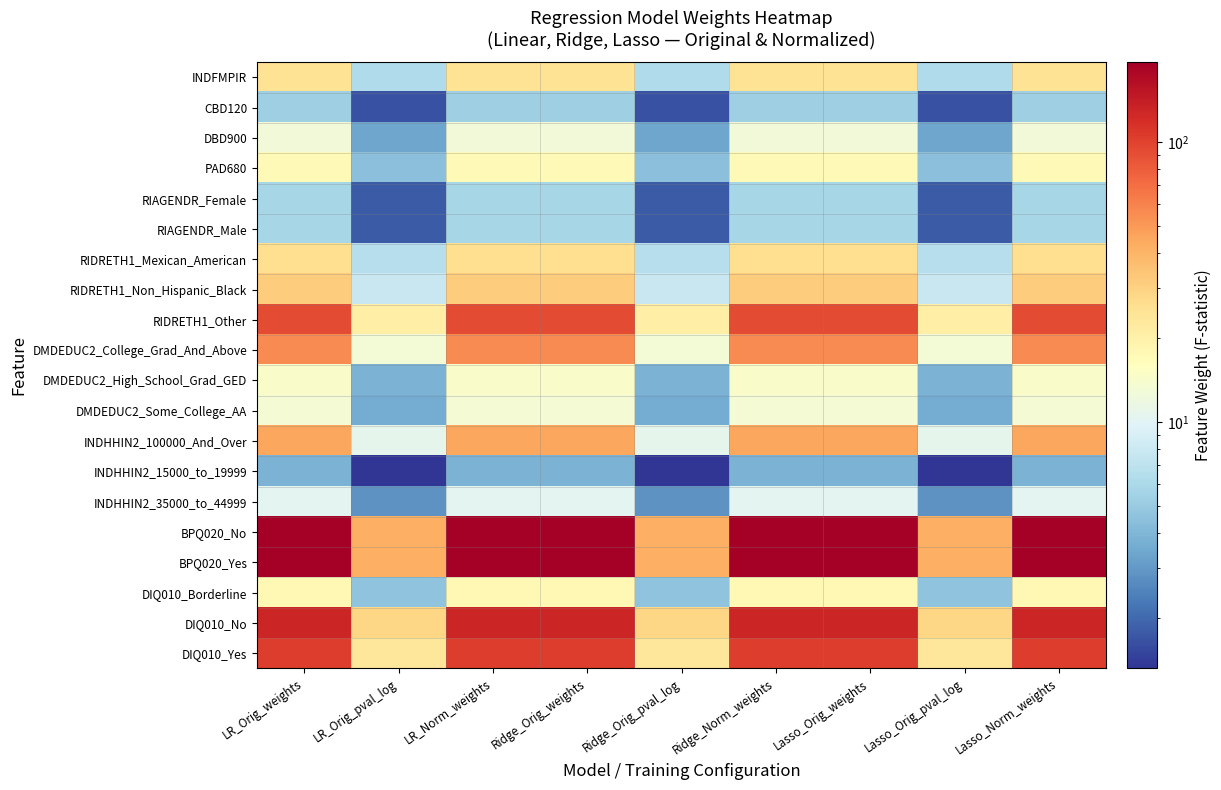

What is the smallest value displayed?

1.3